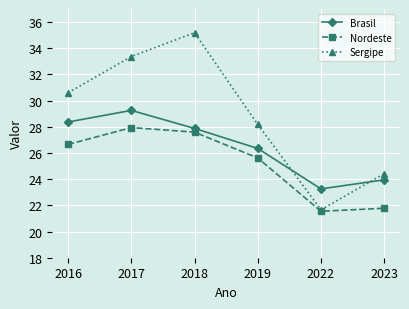

Rank the series at 2017 from lowest to highest value.

Nordeste, Brasil, Sergipe